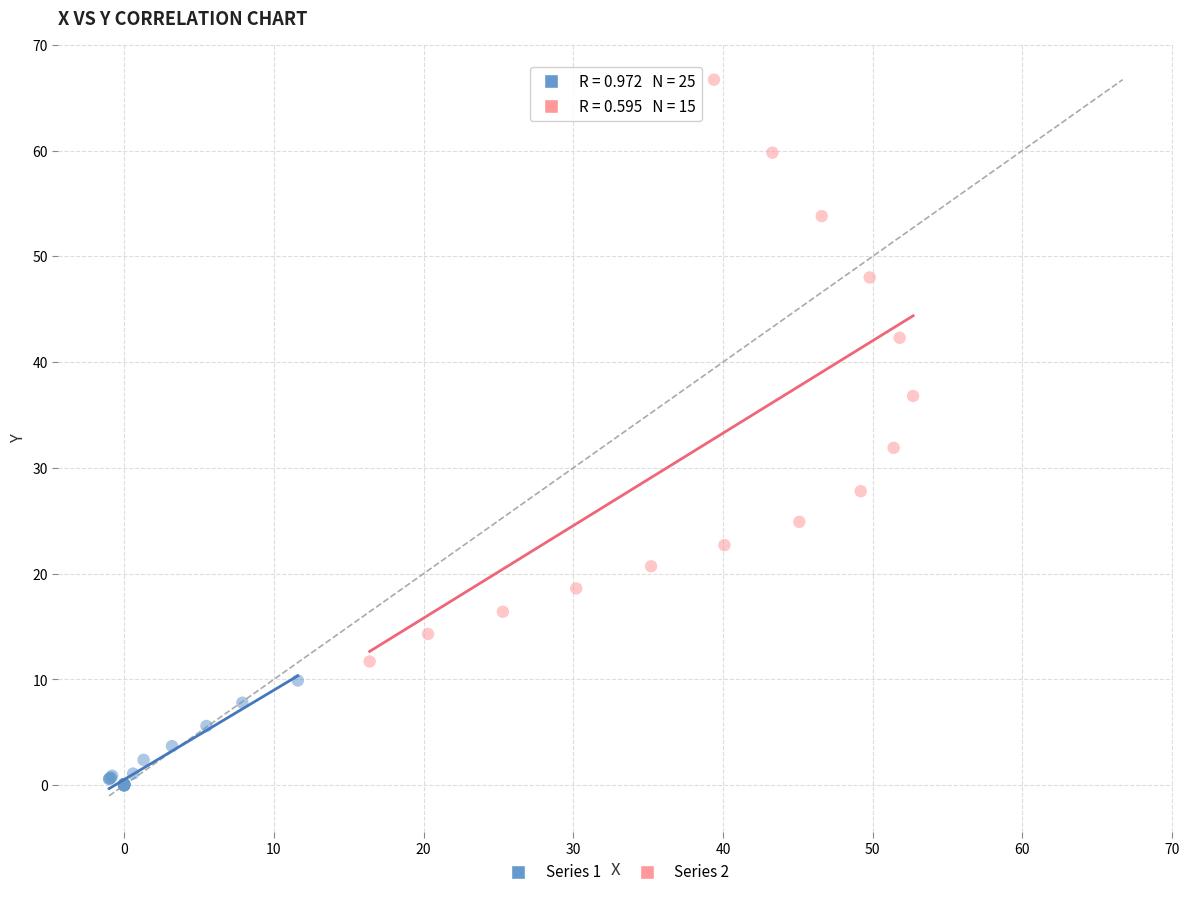

Which series contains the lowest Y value?

Series 1